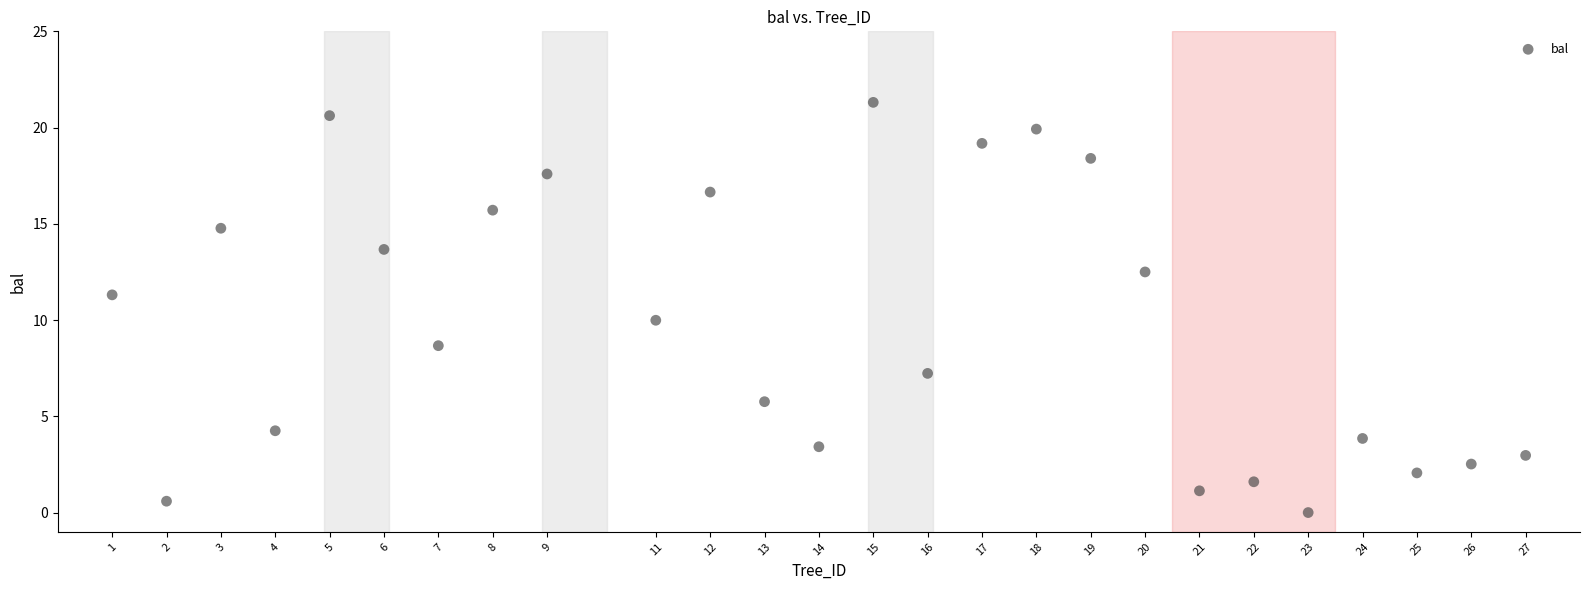

What is the range of X values (max minus min)?

26.0